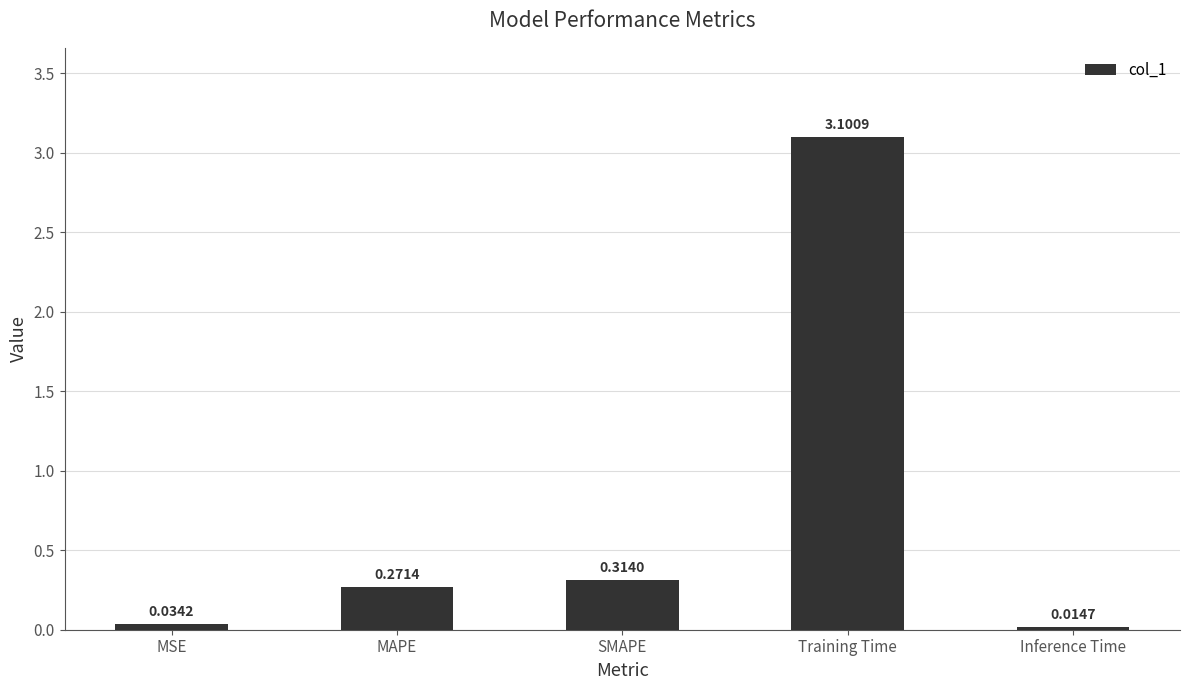

Rank the categories by value from lowest to highest.

Inference Time, MSE, MAPE, SMAPE, Training Time